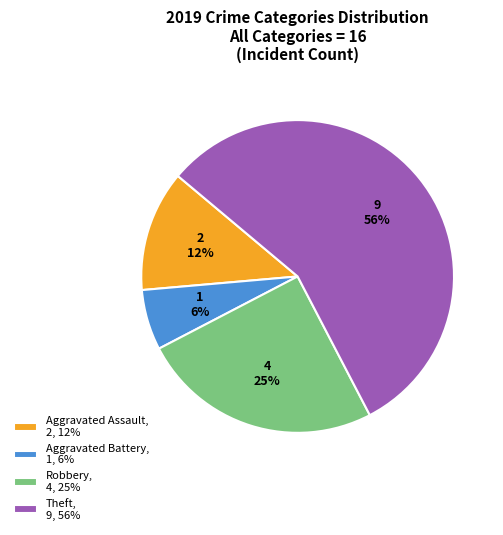

Which slice represents more than half of the pie?

Theft, 9, 56%